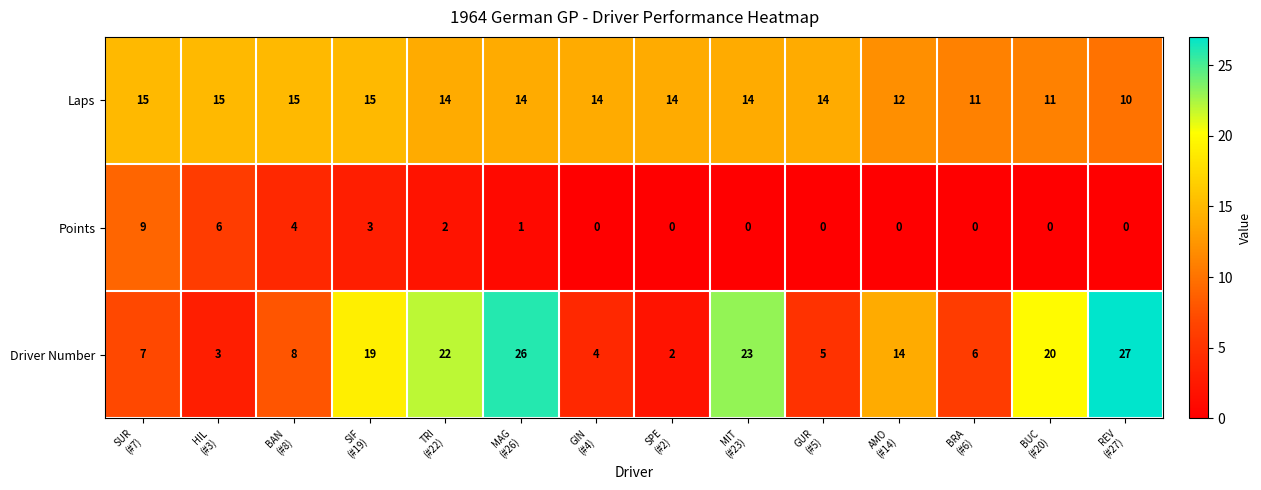

Which series has the largest total across all categories?

Laps